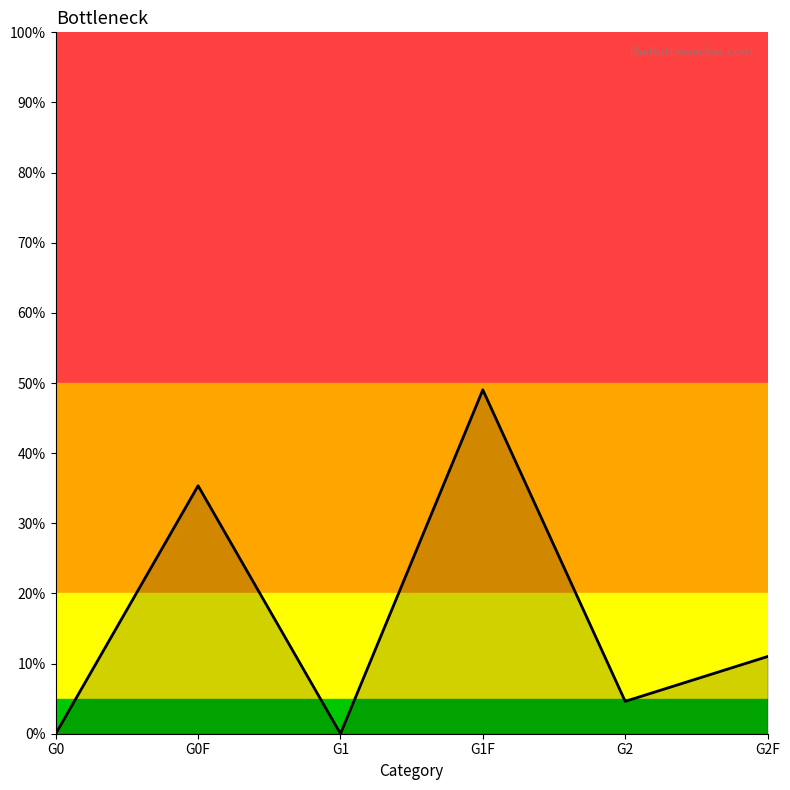

Which category has the highest value across all series?

G1F